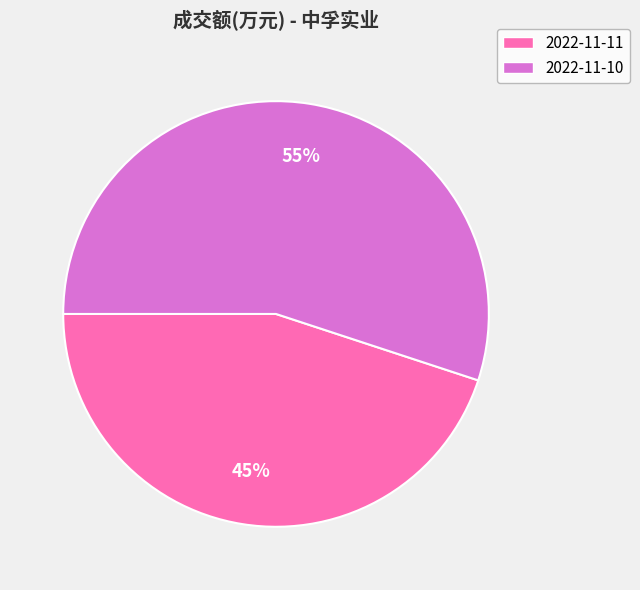

What is the ratio of the value at 2022-11-10 to the value at 2022-11-11?

1.2